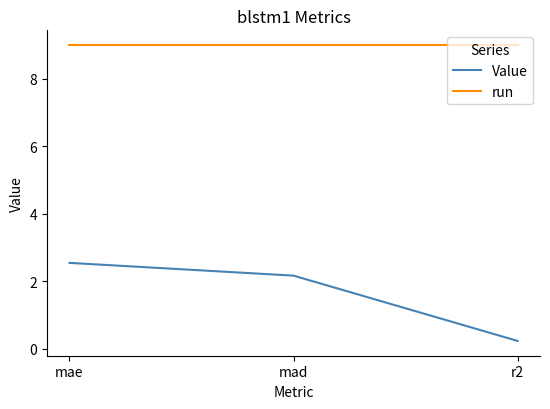

List the series in order of their peak value, highest first.

run, Value